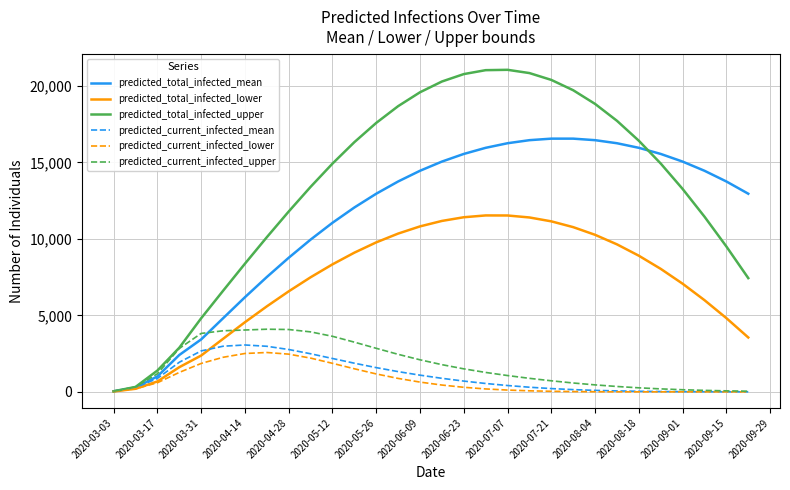

After their last crossing, which series has the higher values: predicted_current_infected_mean or predicted_total_infected_lower?

predicted_total_infected_lower